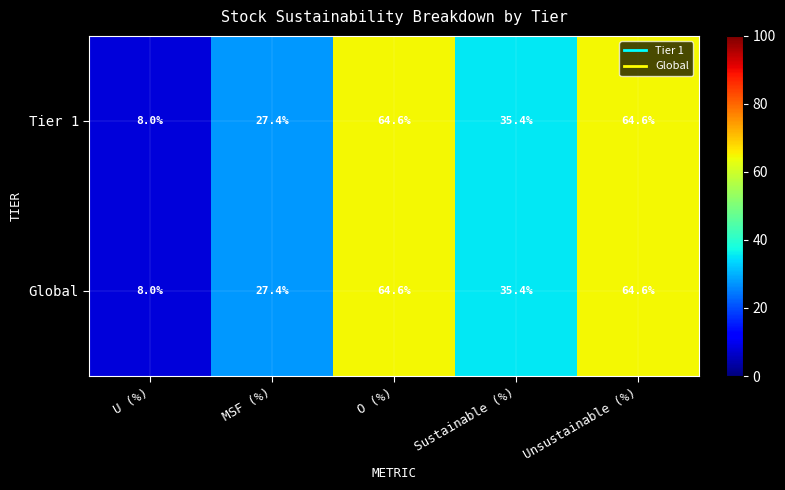

Is the value of Tier 1 at O (%) greater than the value of Global at Sustainable (%)?

Yes